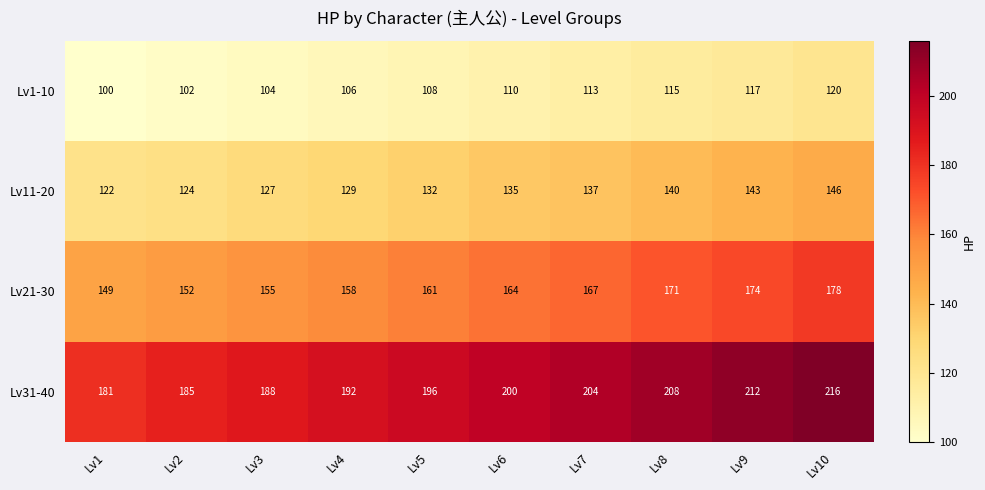

How many Lv1-10 values are between 104 and 115?

6